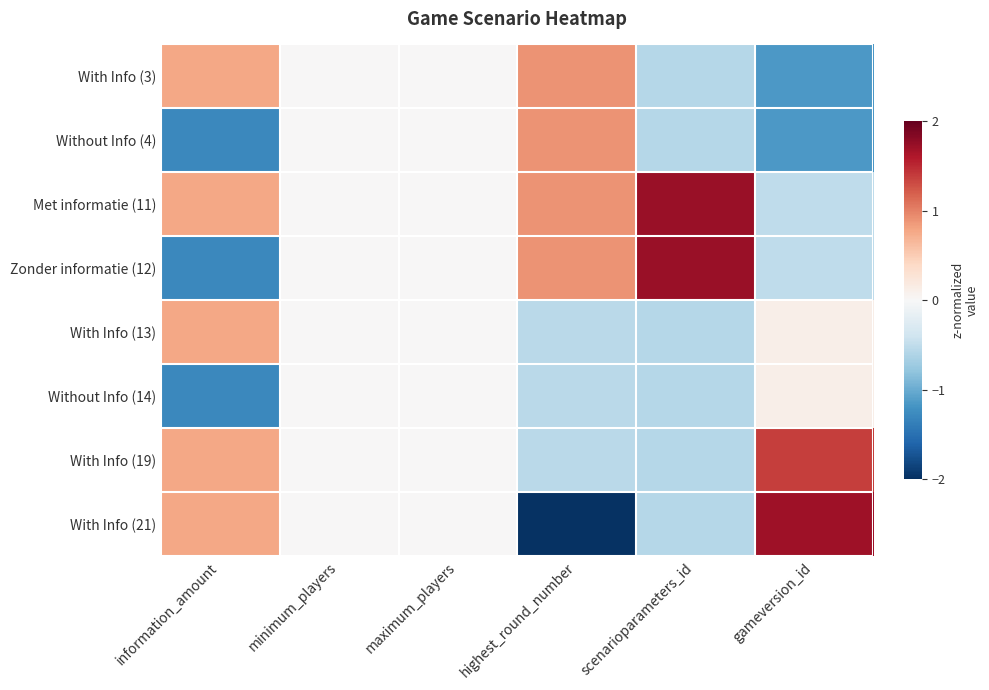

Reading left to right, what are all the values shown in this chart?

With Info (3): information_amount=0.8	minimum_players=0.0	maximum_players=0.0	highest_round_number=0.9	scenarioparameters_id=-0.6	gameversion_id=-1.1
Without Info (4): information_amount=-1.3	minimum_players=0.0	maximum_players=0.0	highest_round_number=0.9	scenarioparameters_id=-0.6	gameversion_id=-1.1
Met informatie (11): information_amount=0.8	minimum_players=0.0	maximum_players=0.0	highest_round_number=0.9	scenarioparameters_id=1.7	gameversion_id=-0.5
Zonder informatie (12): information_amount=-1.3	minimum_players=0.0	maximum_players=0.0	highest_round_number=0.9	scenarioparameters_id=1.7	gameversion_id=-0.5
With Info (13): information_amount=0.8	minimum_players=0.0	maximum_players=0.0	highest_round_number=-0.5	scenarioparameters_id=-0.6	gameversion_id=0.1
Without Info (14): information_amount=-1.3	minimum_players=0.0	maximum_players=0.0	highest_round_number=-0.5	scenarioparameters_id=-0.6	gameversion_id=0.1
With Info (19): information_amount=0.8	minimum_players=0.0	maximum_players=0.0	highest_round_number=-0.5	scenarioparameters_id=-0.6	gameversion_id=1.4
With Info (21): information_amount=0.8	minimum_players=0.0	maximum_players=0.0	highest_round_number=-2.0	scenarioparameters_id=-0.6	gameversion_id=1.7